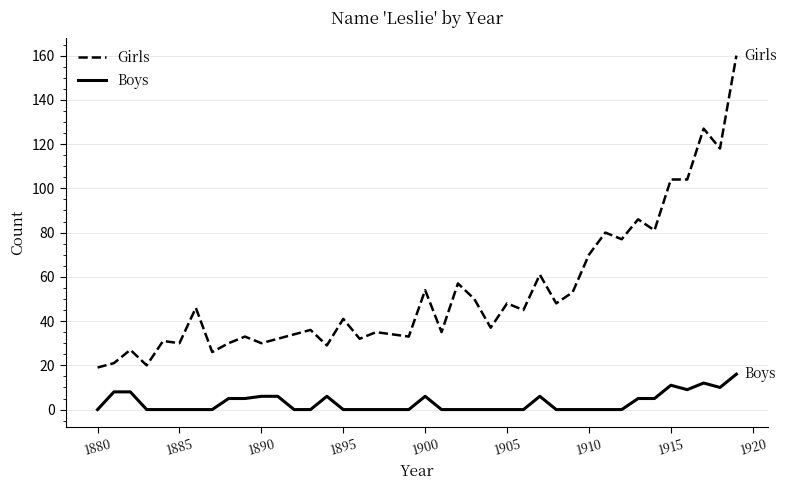

What is the maximum value for Boys?

16